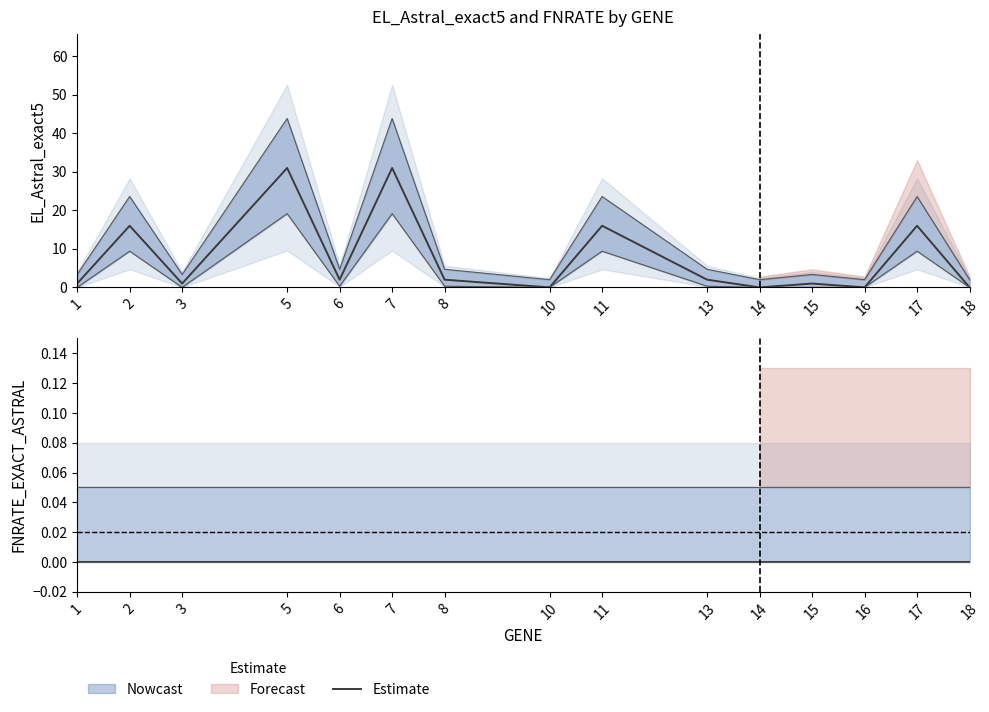

Which series changed the most between 2 and 16?

EL_Astral_exact5